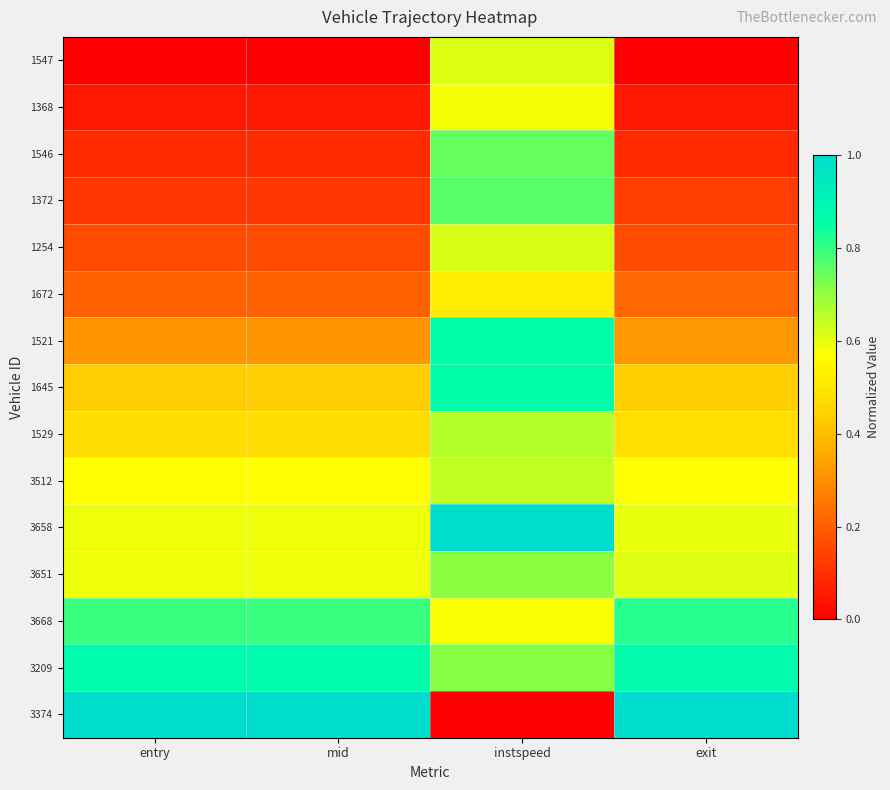

At which category does the chart reach its minimum across all series?

entry